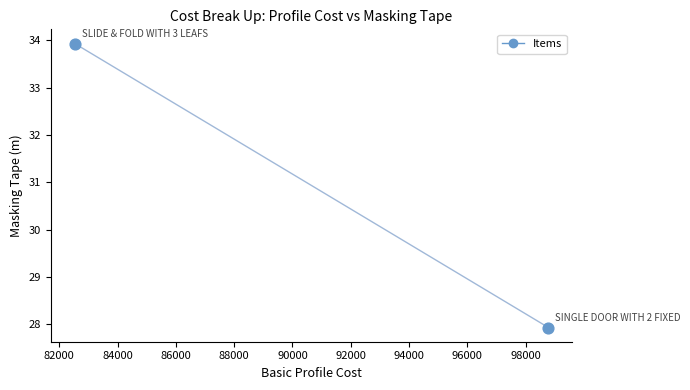

What is the average X value?

90654.7